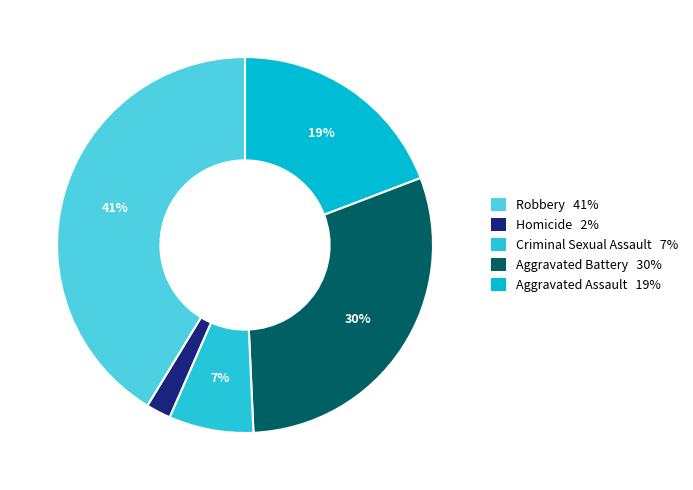

How many slices are in this pie chart?

5